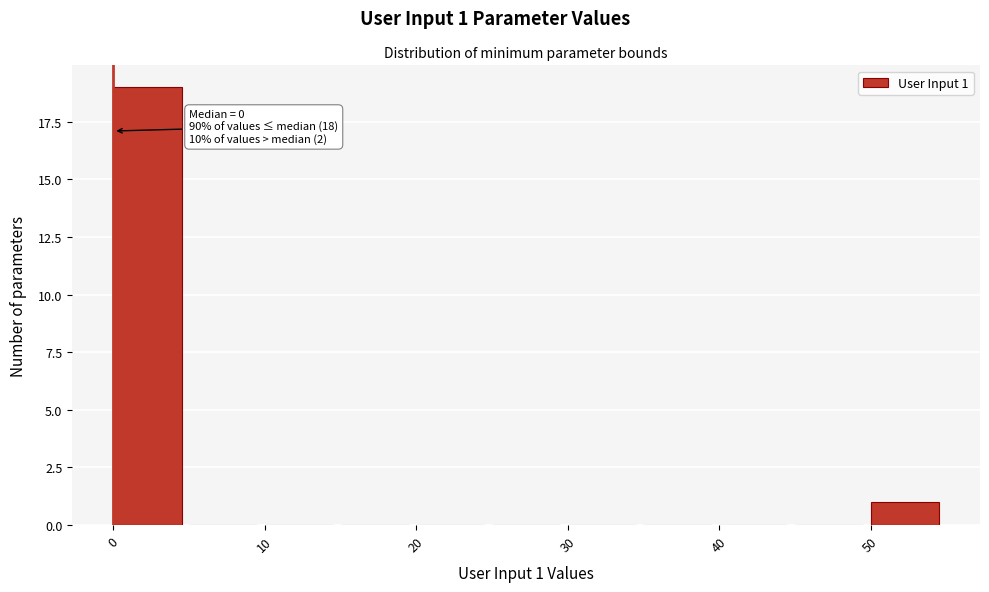

Over which range of the x-axis is the bar tallest?

0 to 5